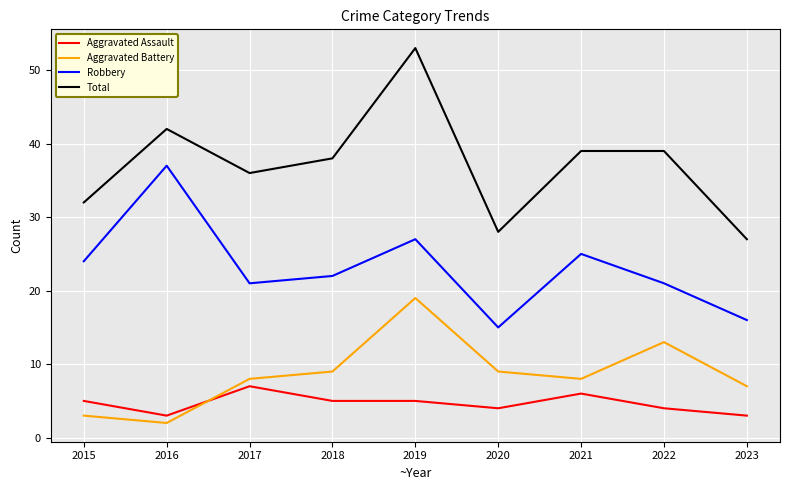

True or false: Aggravated Battery has more than 0 points higher than both neighbors.

True